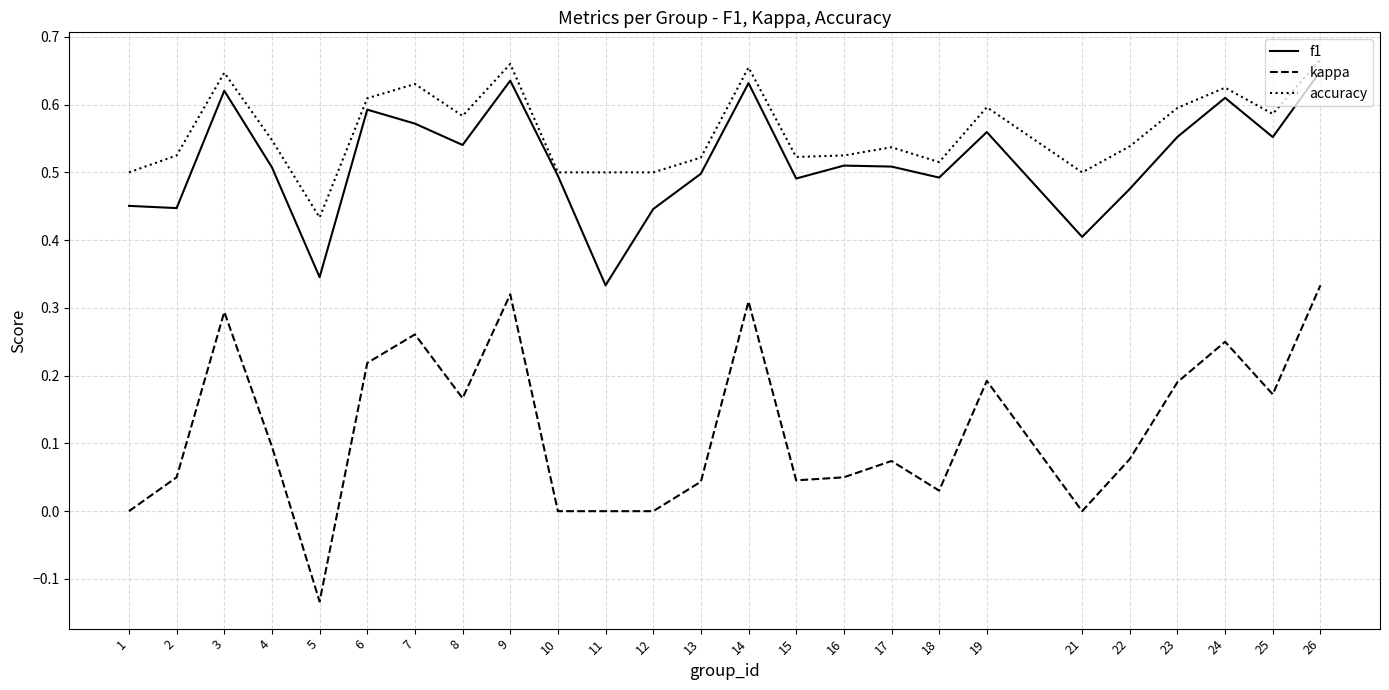

Which series changed the most between 24 and 26?

kappa